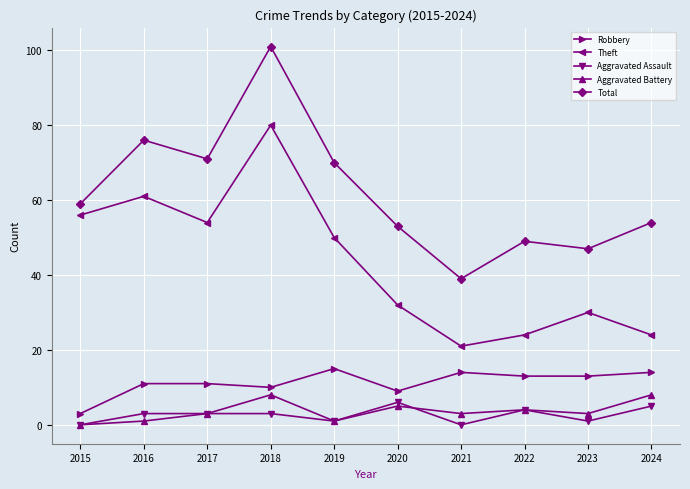

Which series changed the most between 2021 and 2024?

Total